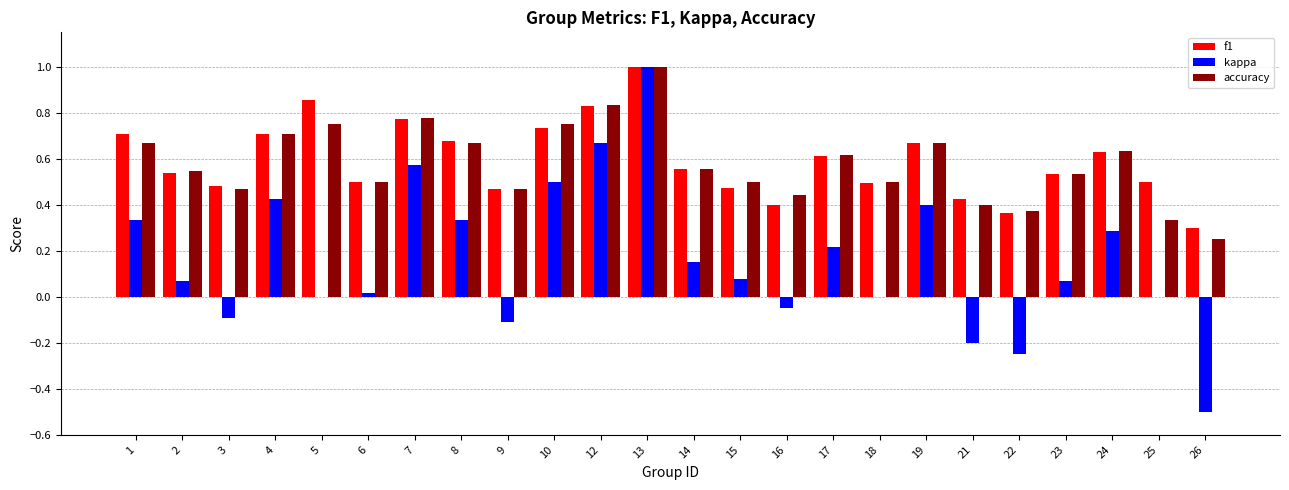

What is the total value across all series at 8?

1.7